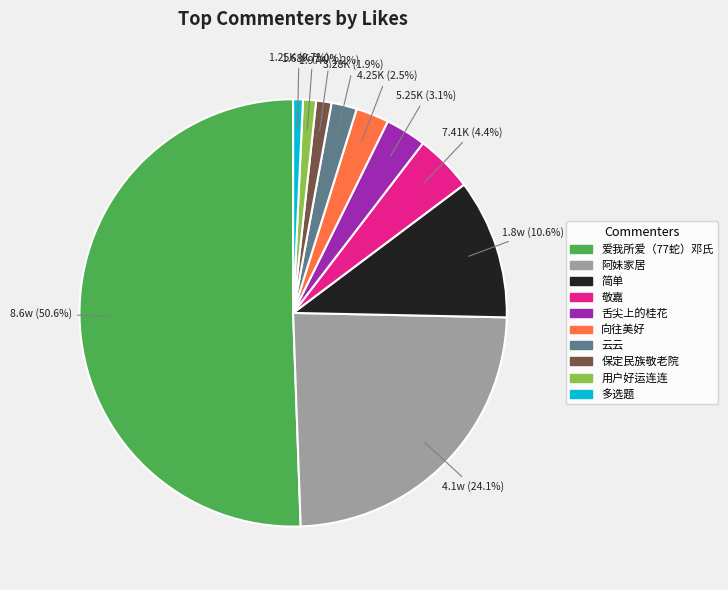

To the nearest percent, what percentage of the pie is 保定民族敬老院?

1%